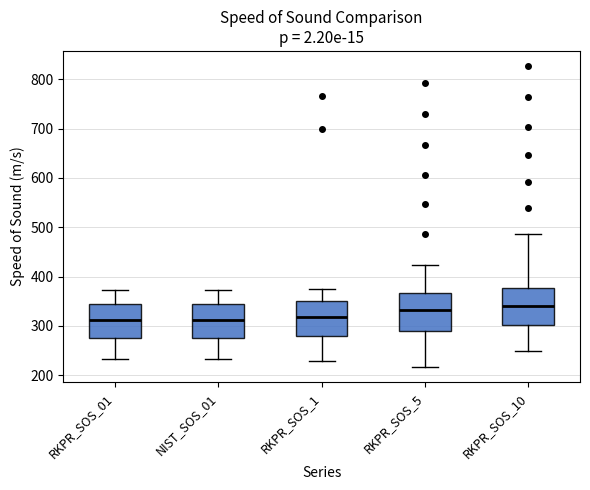

Reading left to right, read every box against the y-axis: the position of its median line, the range the box covers, and the ends of its whiskers. The values are not printed on the chart, so give them approximately, as read against the axis.

RKPR_SOS_01: median 310, box 280 to 340, whiskers 230 to 370
NIST_SOS_01: median 310, box 280 to 340, whiskers 230 to 370
RKPR_SOS_1: median 320, box 280 to 350, whiskers 230 to 370
RKPR_SOS_5: median 330, box 290 to 370, whiskers 220 to 420
RKPR_SOS_10: median 340, box 300 to 380, whiskers 250 to 490